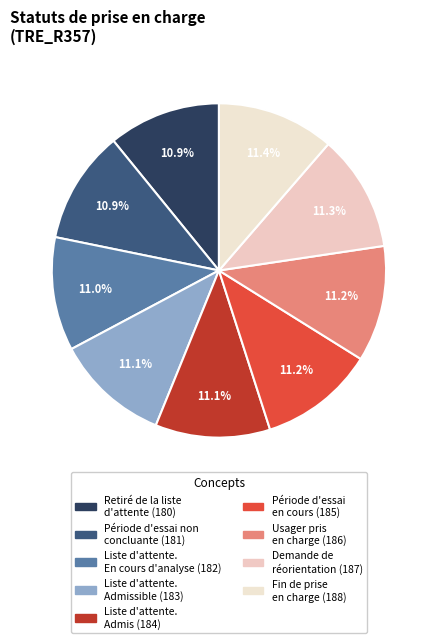

Rank the categories by value from lowest to highest.

Retiré de la liste
d'attente (180), Période d'essai non
concluante (181), Liste d'attente.
En cours d'analyse (182), Liste d'attente.
Admissible (183), Liste d'attente.
Admis (184), Période d'essai
en cours (185), Usager pris
en charge (186), Demande de
réorientation (187), Fin de prise
en charge (188)